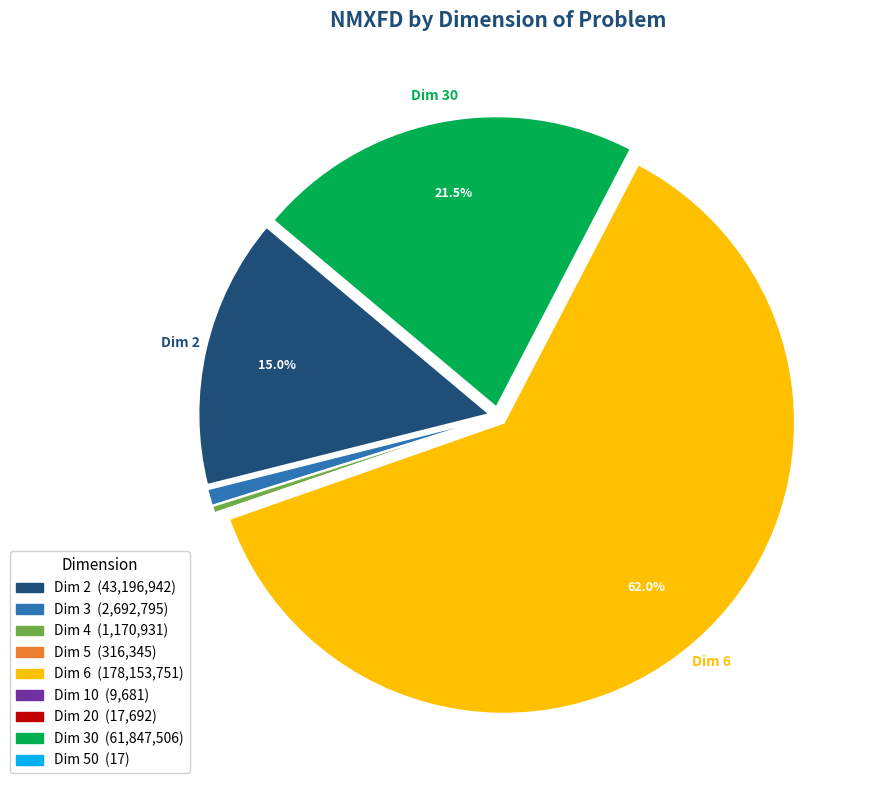

Does any single category account for the majority?

Yes